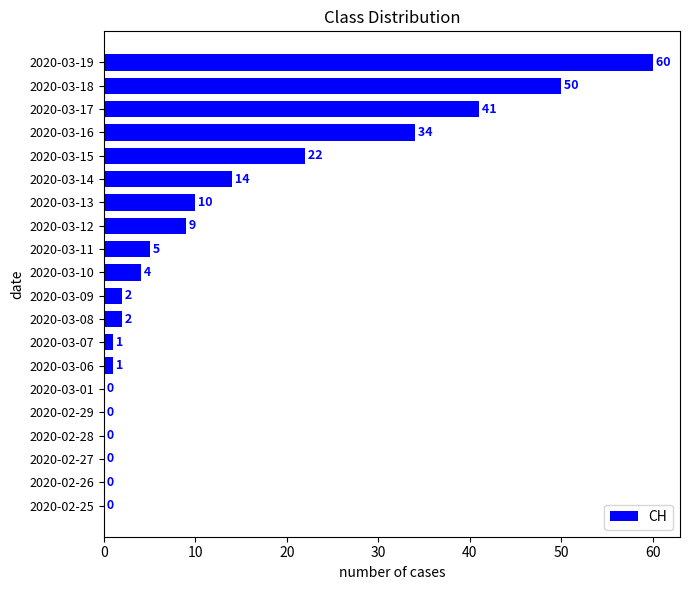

Reading bottom to top, transcribe all the data shown in this chart.

2020-02-25=0	2020-02-26=0	2020-02-27=0	2020-02-28=0	2020-02-29=0	2020-03-01=0	2020-03-06=1	2020-03-07=1	2020-03-08=2	2020-03-09=2	2020-03-10=4	2020-03-11=5	2020-03-12=9	2020-03-13=10	2020-03-14=14	2020-03-15=22	2020-03-16=34	2020-03-17=41	2020-03-18=50	2020-03-19=60